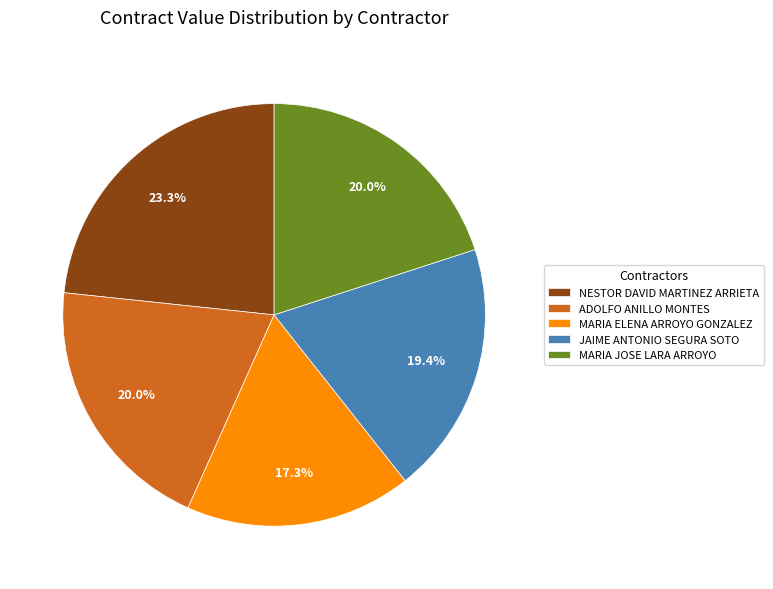

What portion of the pie excludes MARIA ELENA ARROYO GONZALEZ?

82.7%